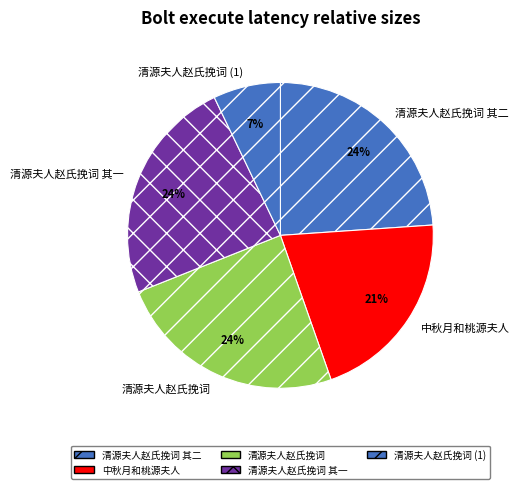

What is the ratio of the value at 清源夫人赵氏挽词 其一 to the value at 清源夫人赵氏挽词 其二?

1.0